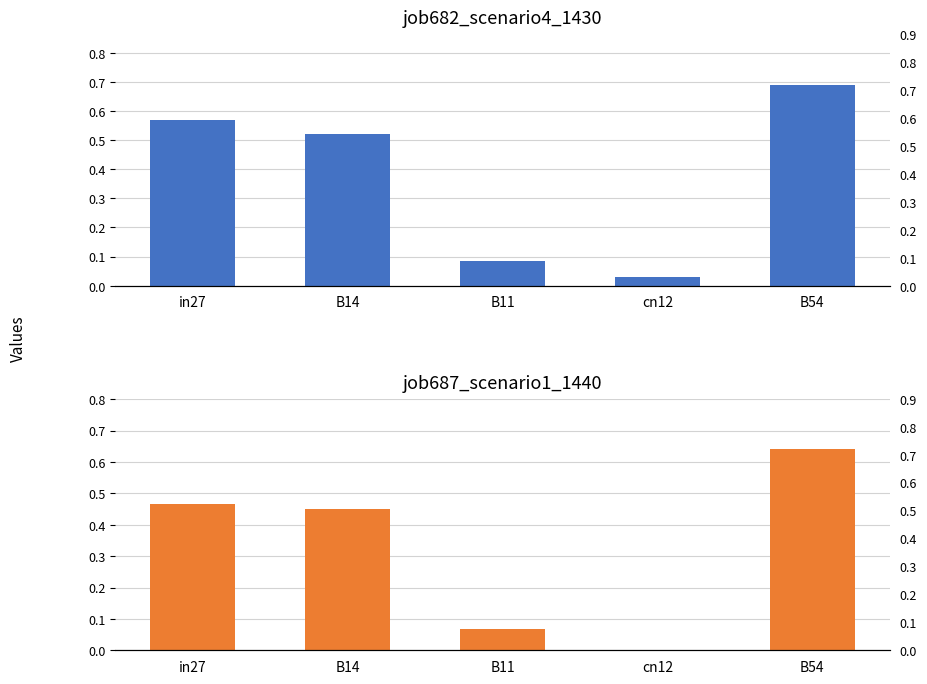

List the labels in order of job687_scenario1_1440 value, smallest first.

cn12, B11, B14, in27, B54